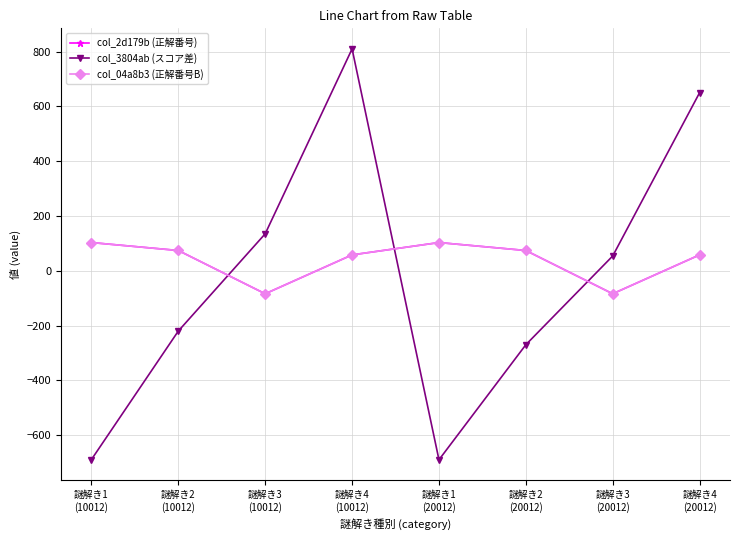

Where is col_3804ab (スコア差) nearest to the value 60?

謎解き3
(20012)